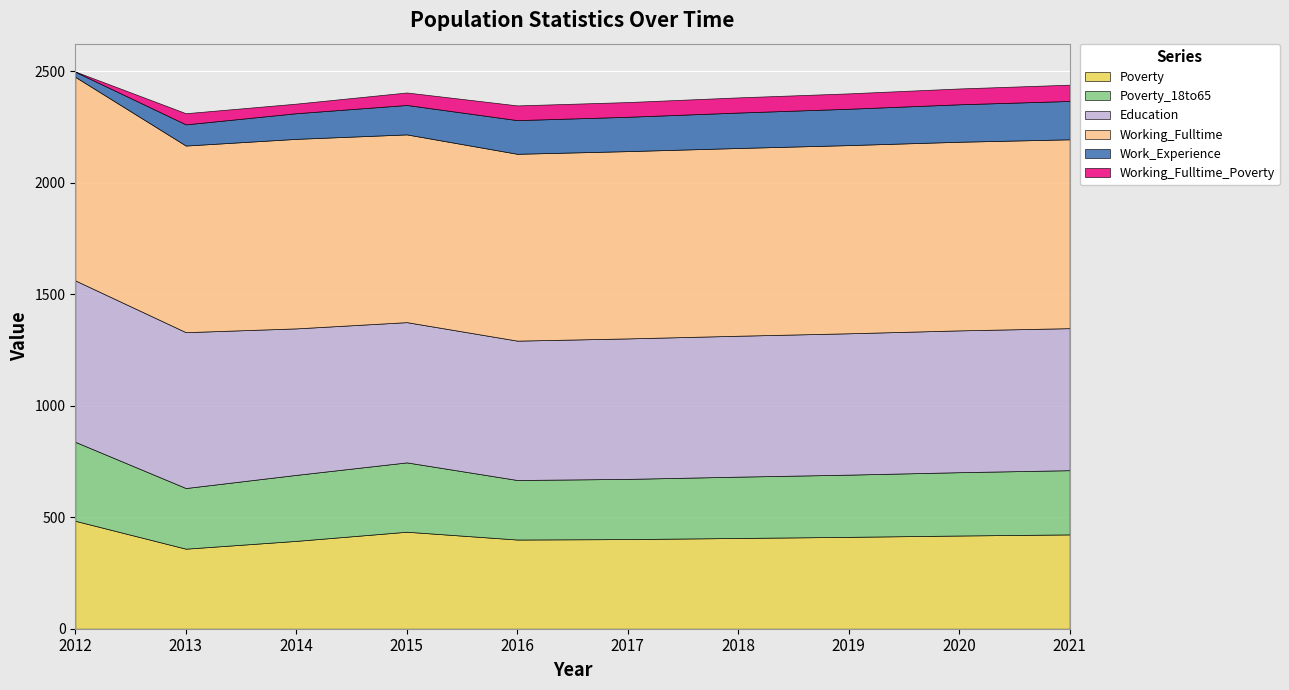

Where is Working_Fulltime_Poverty nearest to the value 37?

2014